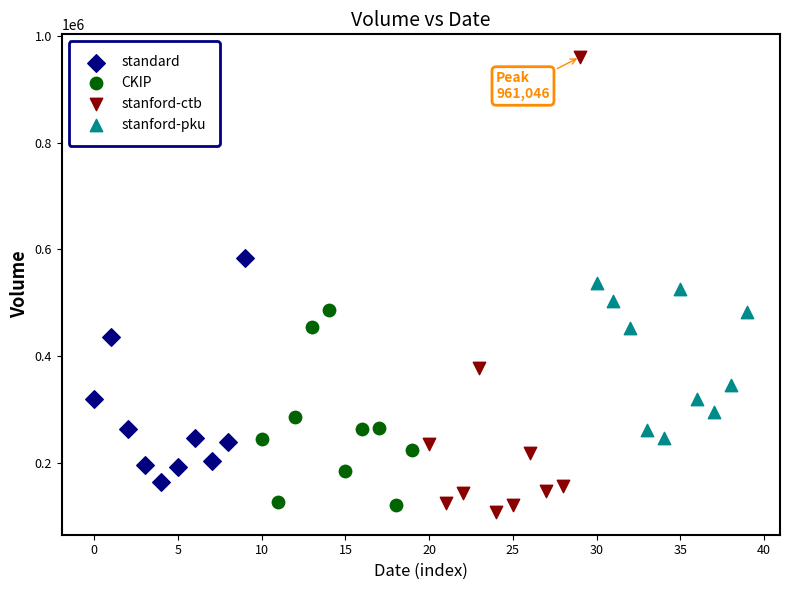

Which series has the widest spread of Y values?

stanford-ctb